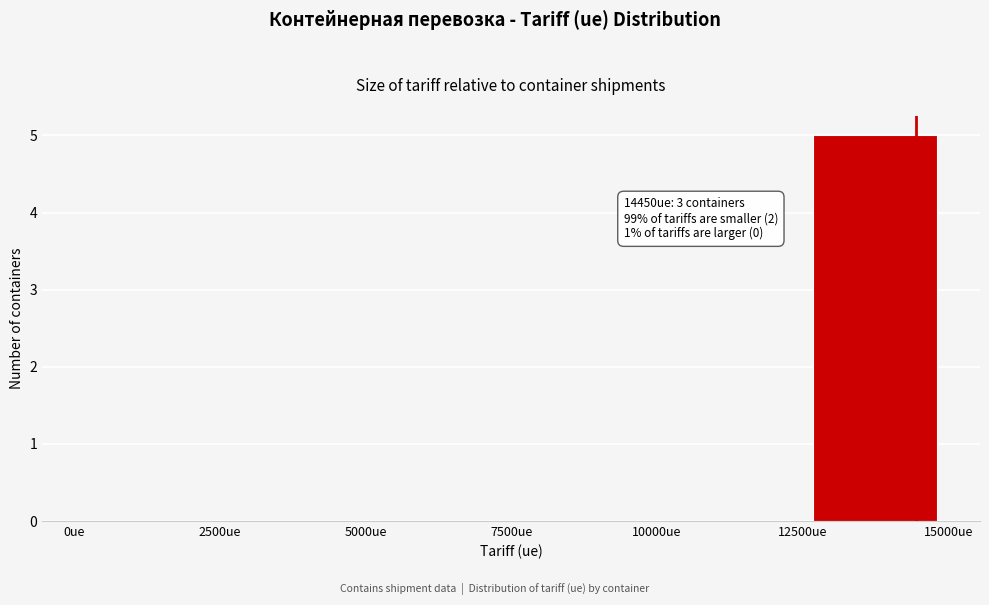

Which range on the x-axis has the tallest bar?

12500 to 15000